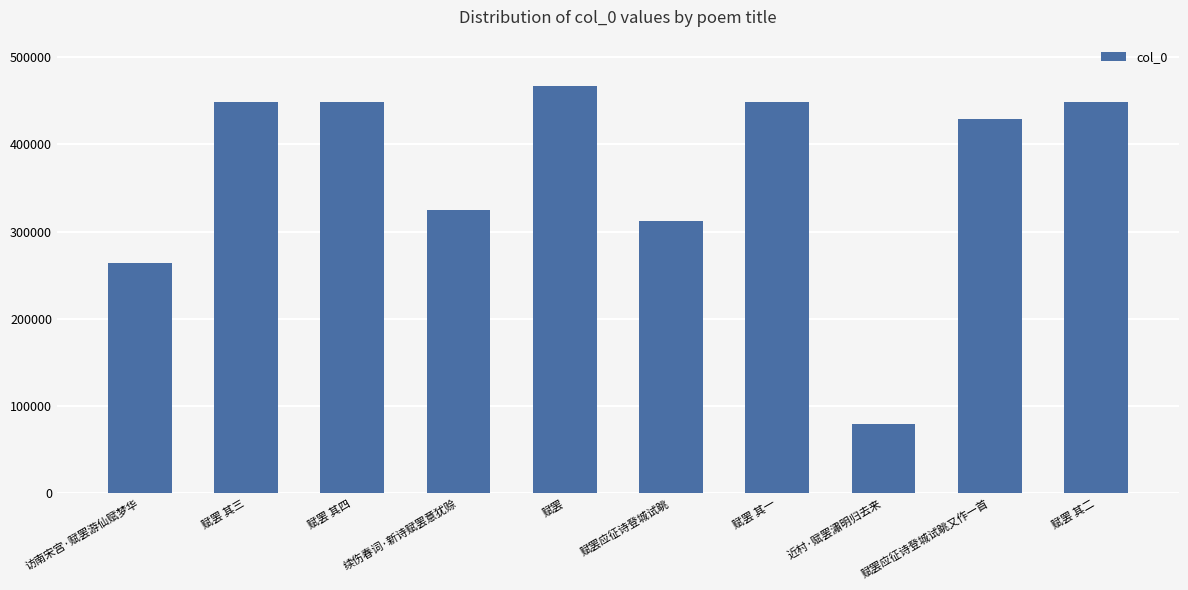

What is the ratio of the value at 赋罢 其三 to the value at 近村·赋罢潚明归去来?

5.7